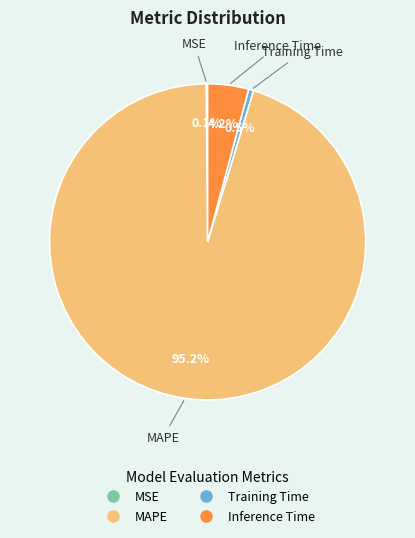

Between Inference Time and Training Time, which is larger?

Inference Time